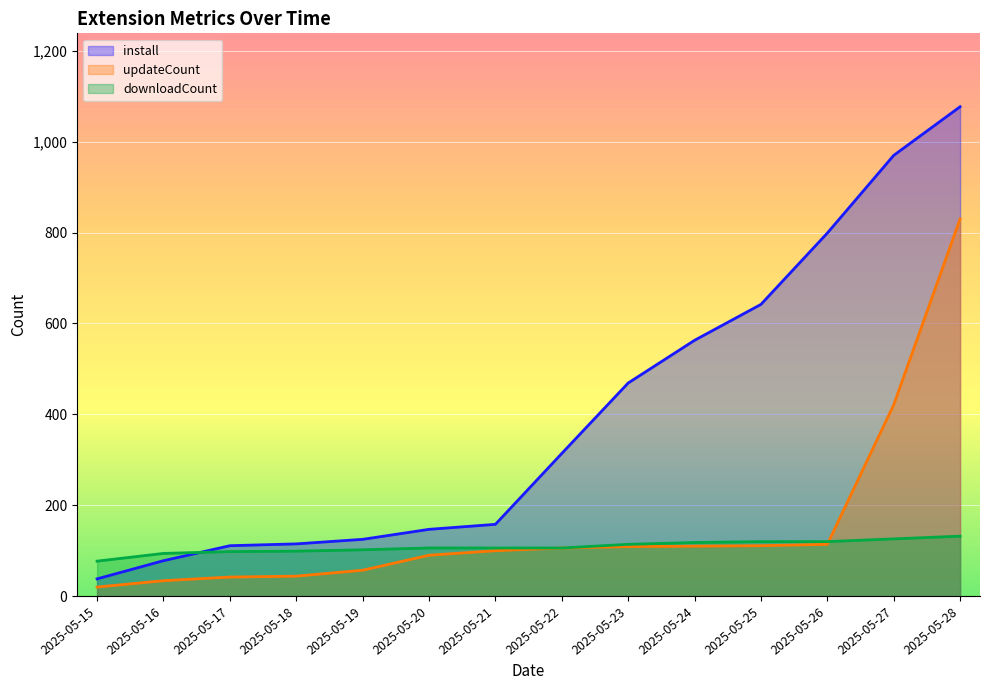

The install series shows 799 at 2025-05-26. True or false?

True